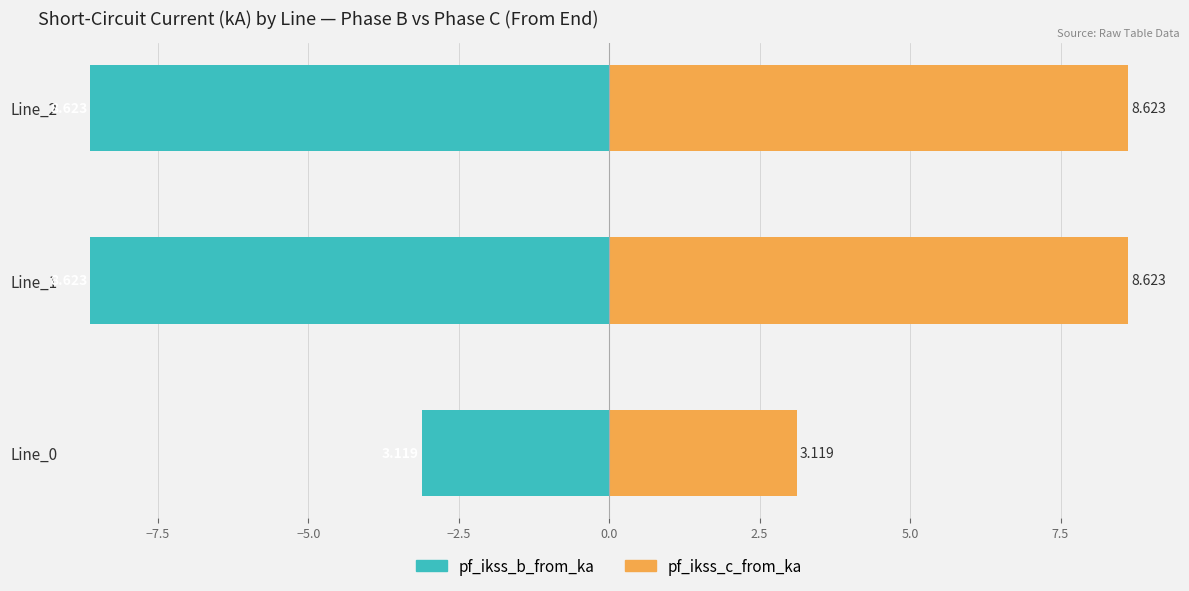

Which series has the largest total across all categories?

pf_ikss_c_from_ka